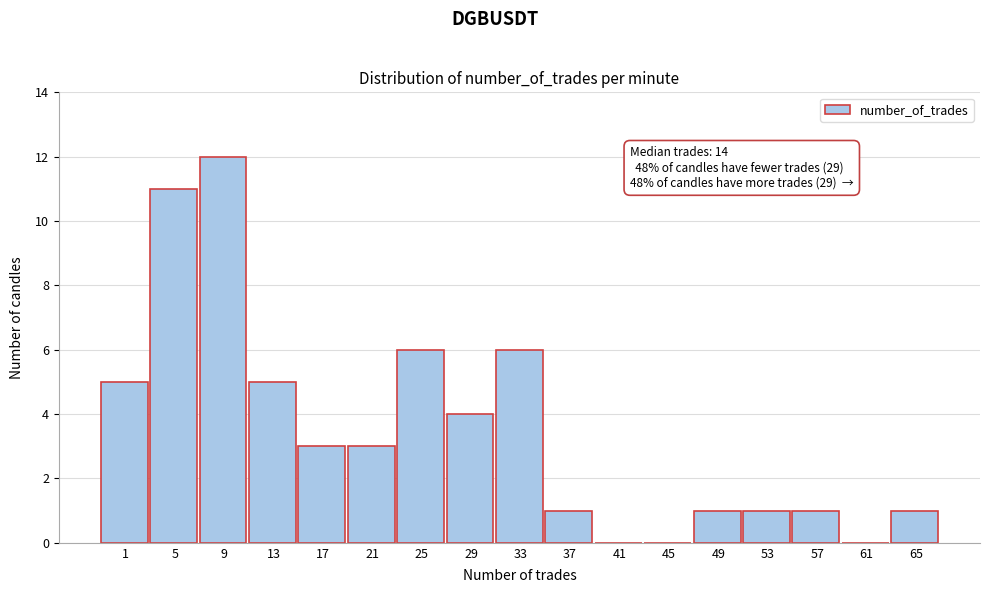

Reading left to right, extract all data points from this chart.

1=5	5=11	9=12	13=5	17=3	21=3	25=6	29=4	33=6	37=1	41=0	45=0	49=1	53=1	57=1	61=0	65=1